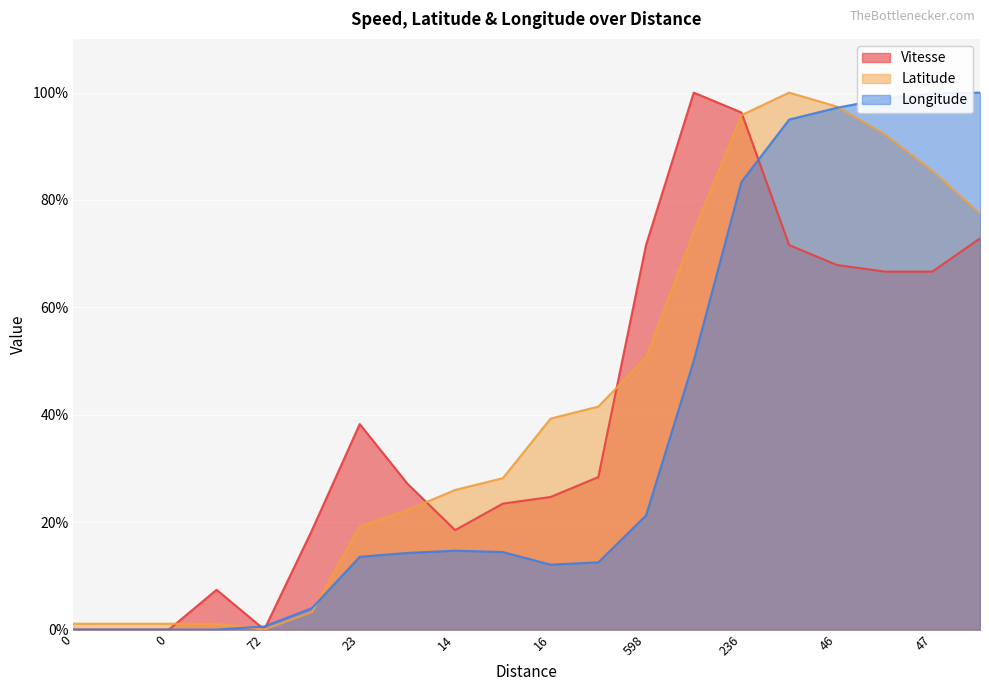

Rank the series at 0 from lowest to highest value.

Vitesse, Longitude, Latitude